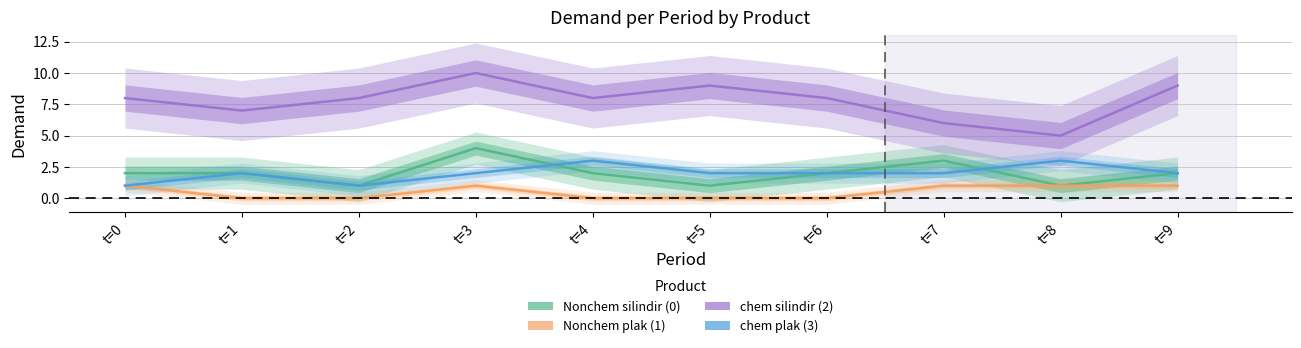

What are all the series names shown in the legend?

Nonchem silindir (0), Nonchem plak (1), chem silindir (2), chem plak (3)